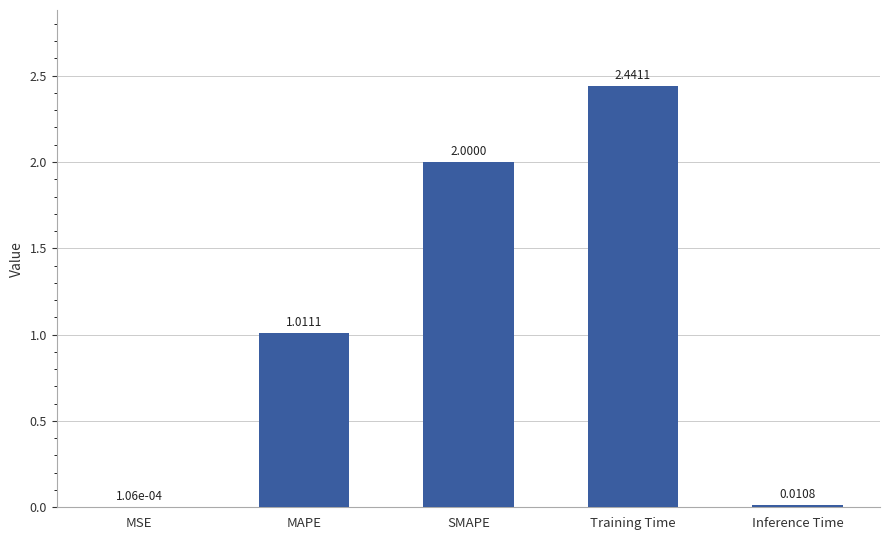

How many series are shown in this chart?

1